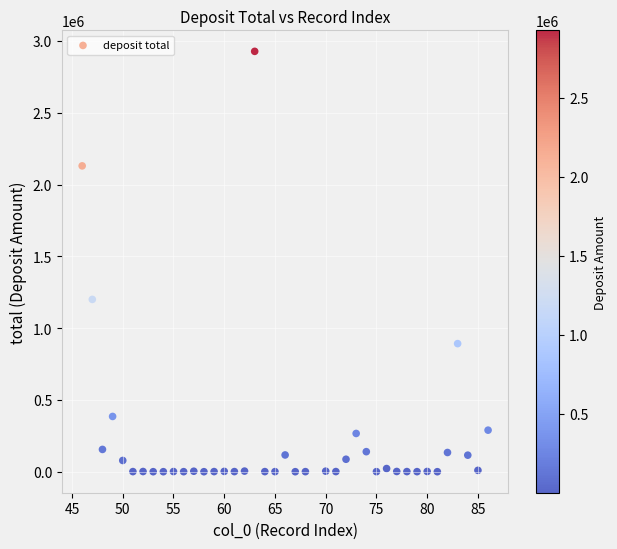

What is the range of Y values (max minus min)?

2927583.0